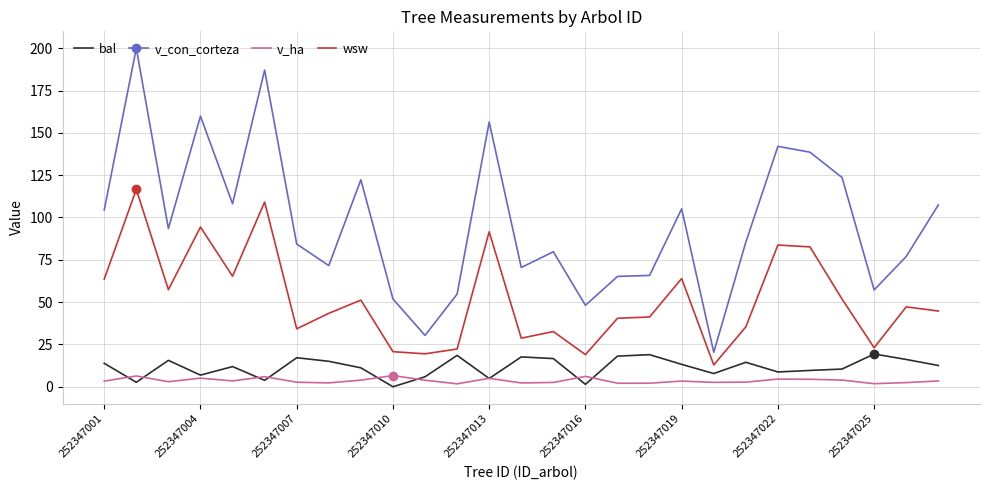

Rank the series by their maximum value, from highest to lowest.

v_con_corteza, wsw, bal, v_ha